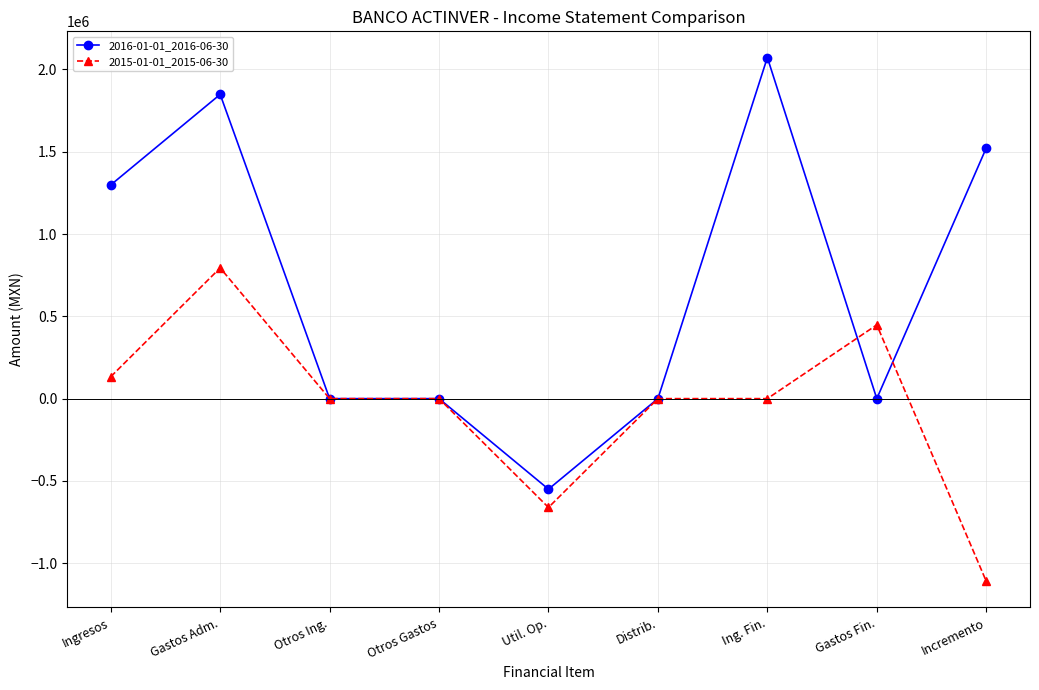

Rank the series by their maximum value, from lowest to highest.

2015-01-01_2015-06-30, 2016-01-01_2016-06-30